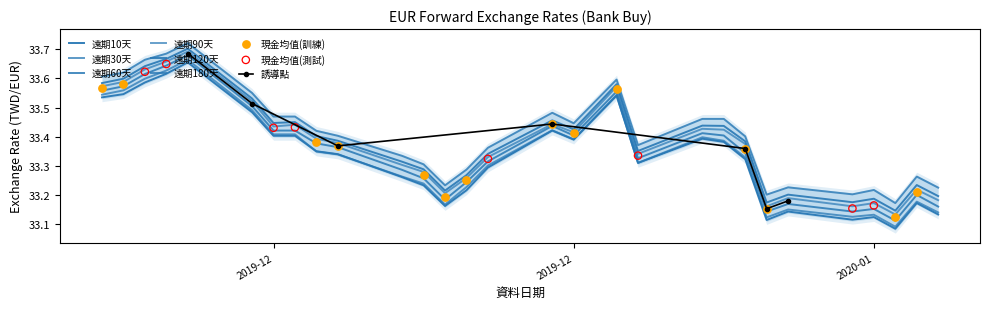

At how many categories does at least one series exceed 33?

29